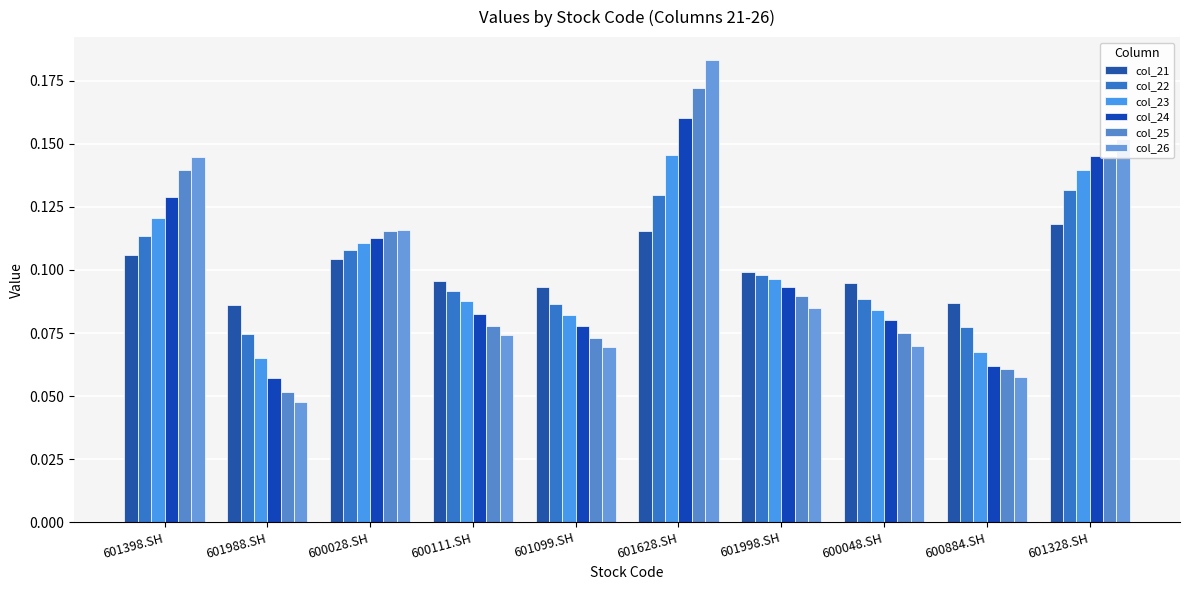

Which category has the highest value across all series?

601628.SH